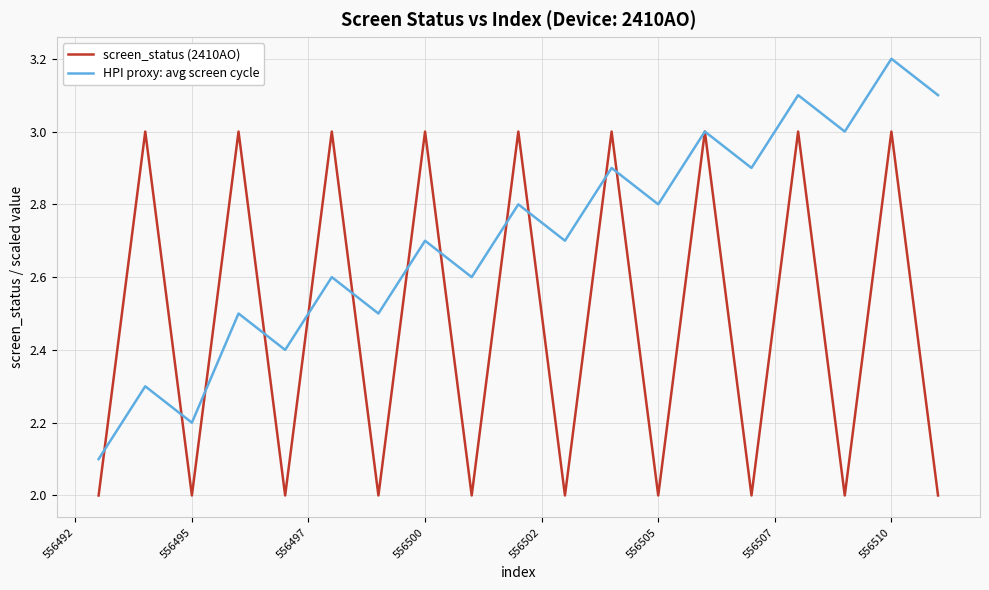

List the series in order of their peak value, highest first.

HPI proxy: avg screen cycle, screen_status (2410AO)